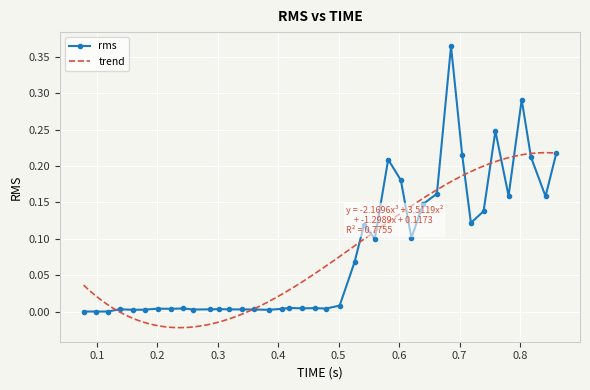

How many values exceed 0?

39